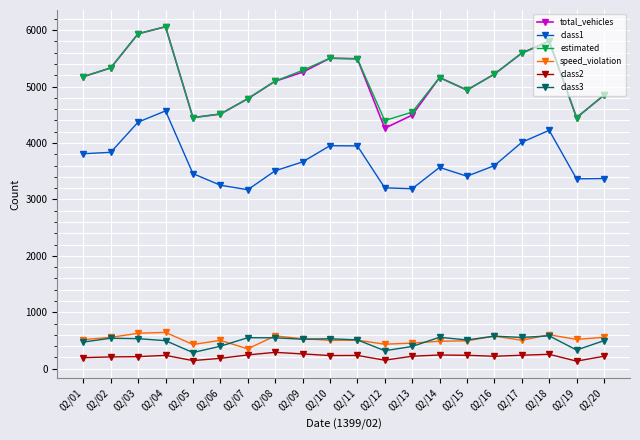

Which series has the widest spread of values?

total_vehicles